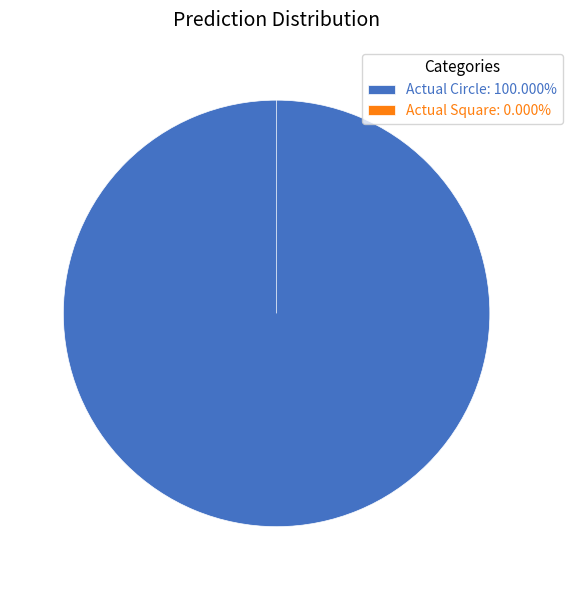

Which slice is the largest?

Actual Circle